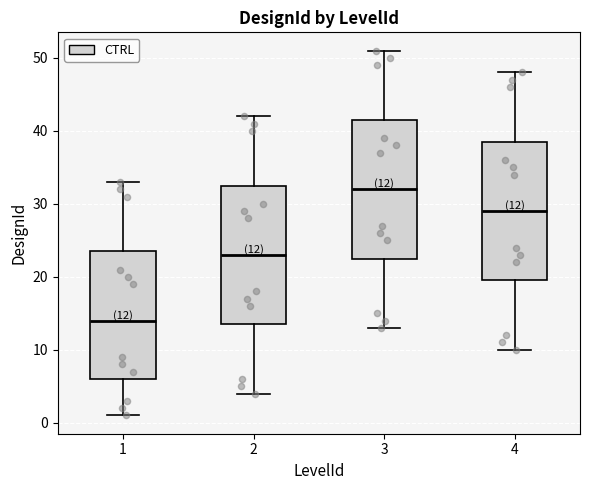

Which box's median line is the highest?

3